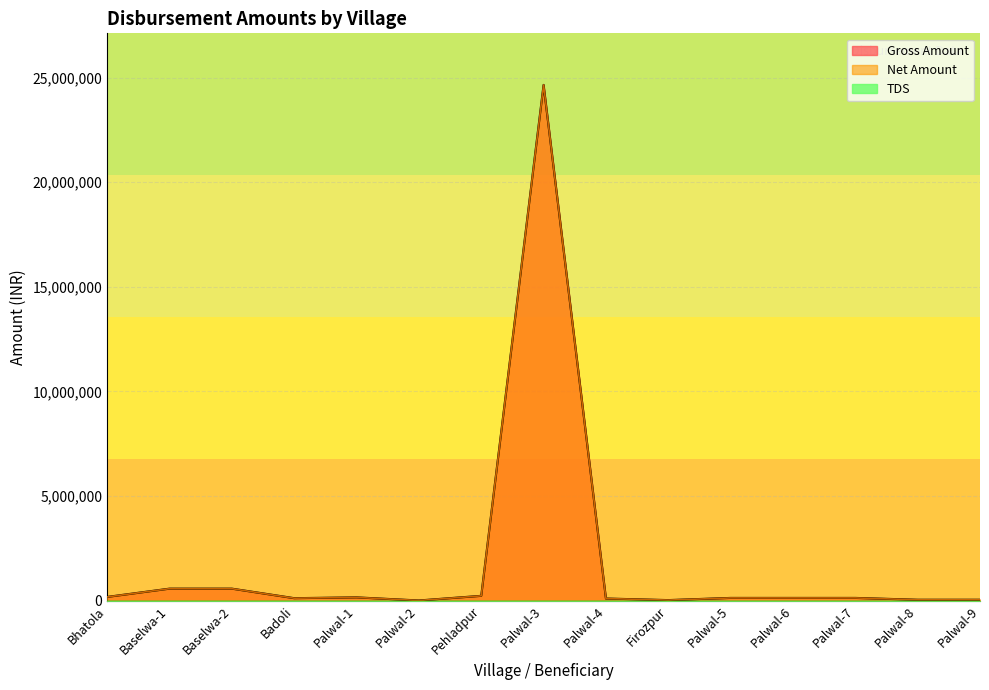

Does the chart display data point markers on the line(s)?

No